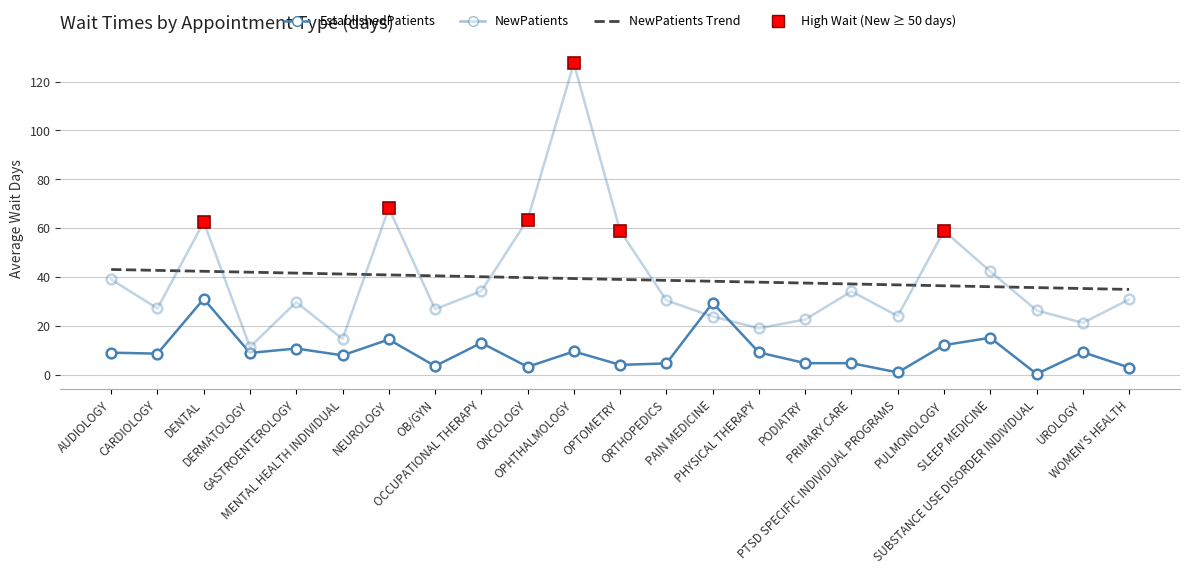

How many data points does each series have?

23